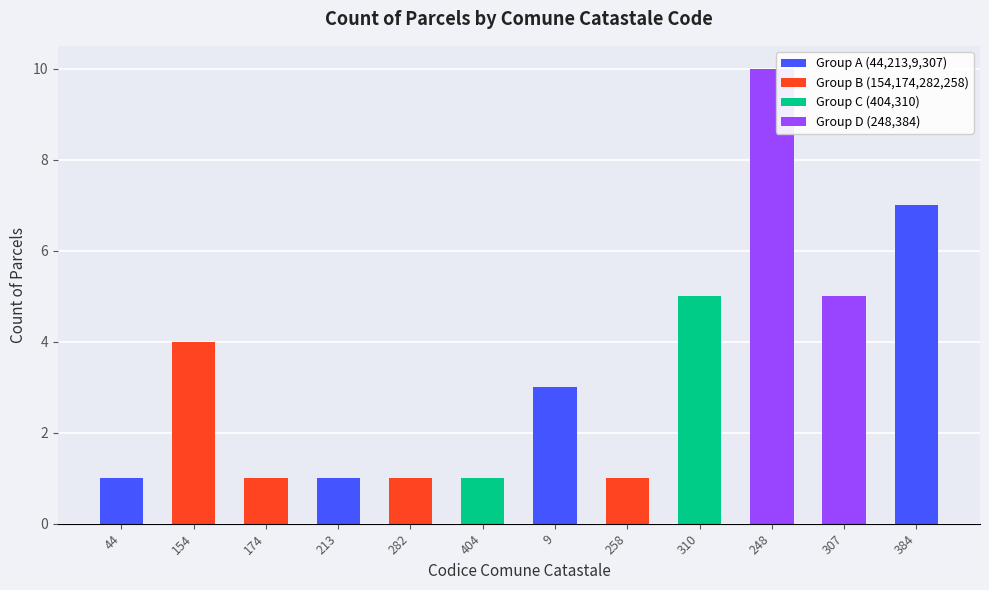

List the labels in order of value, largest first.

248, 384, 310, 307, 154, 9, 44, 174, 213, 282, 404, 258